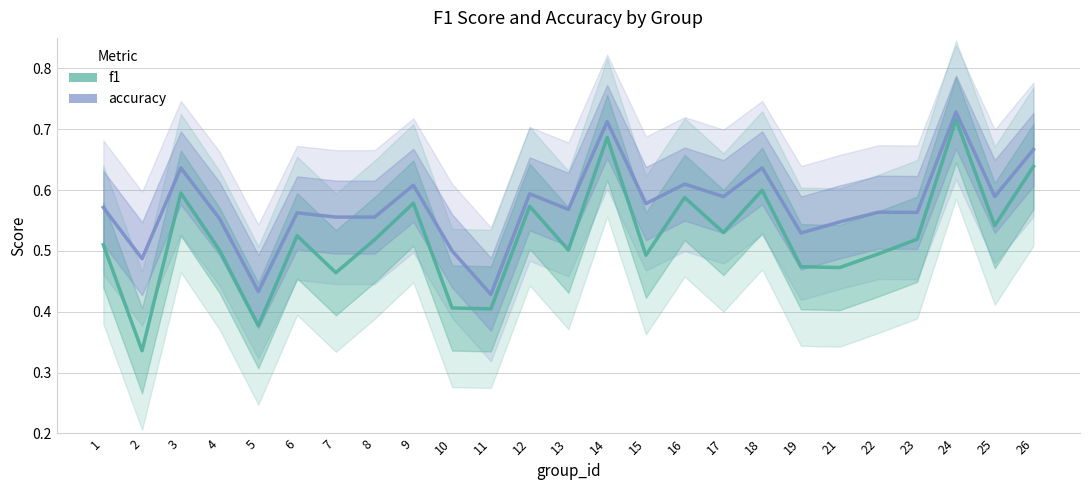

Does the chart have visible grid lines?

Yes